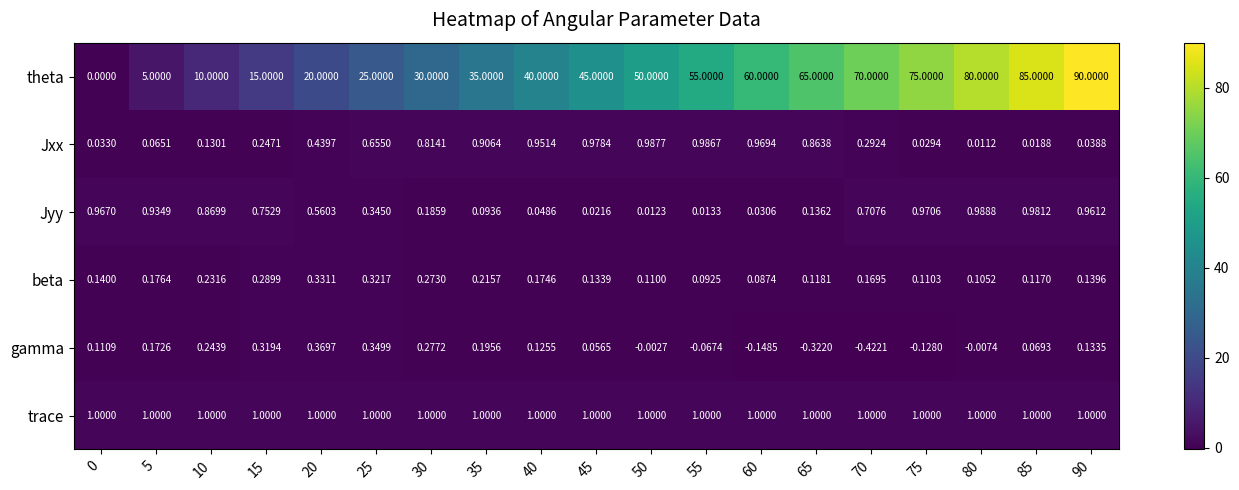

At 75, list the series in order from largest to smallest.

theta, trace, Jyy, beta, Jxx, gamma